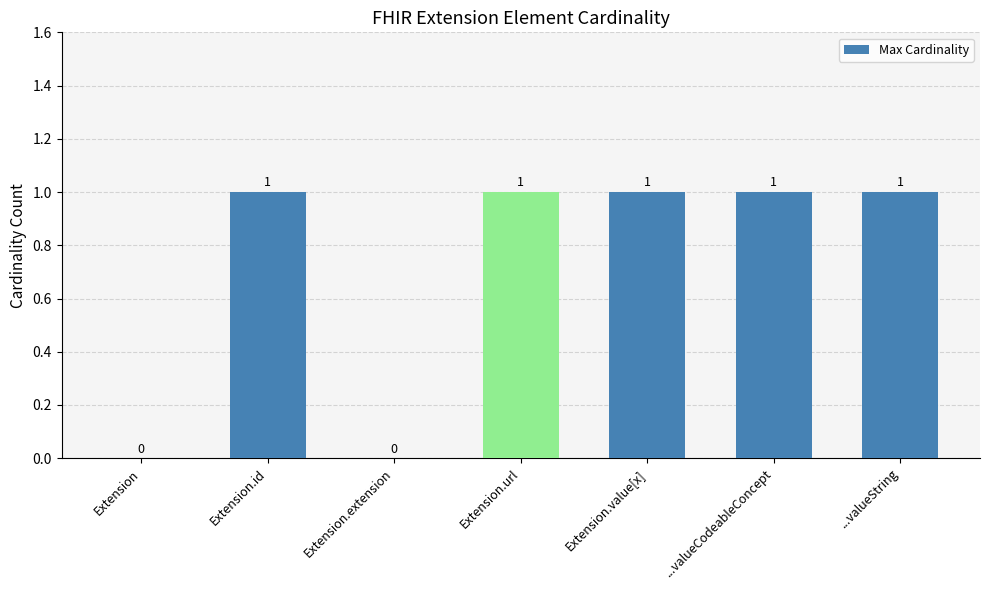

Is it true that the value at Extension.value[x] is 2?

False